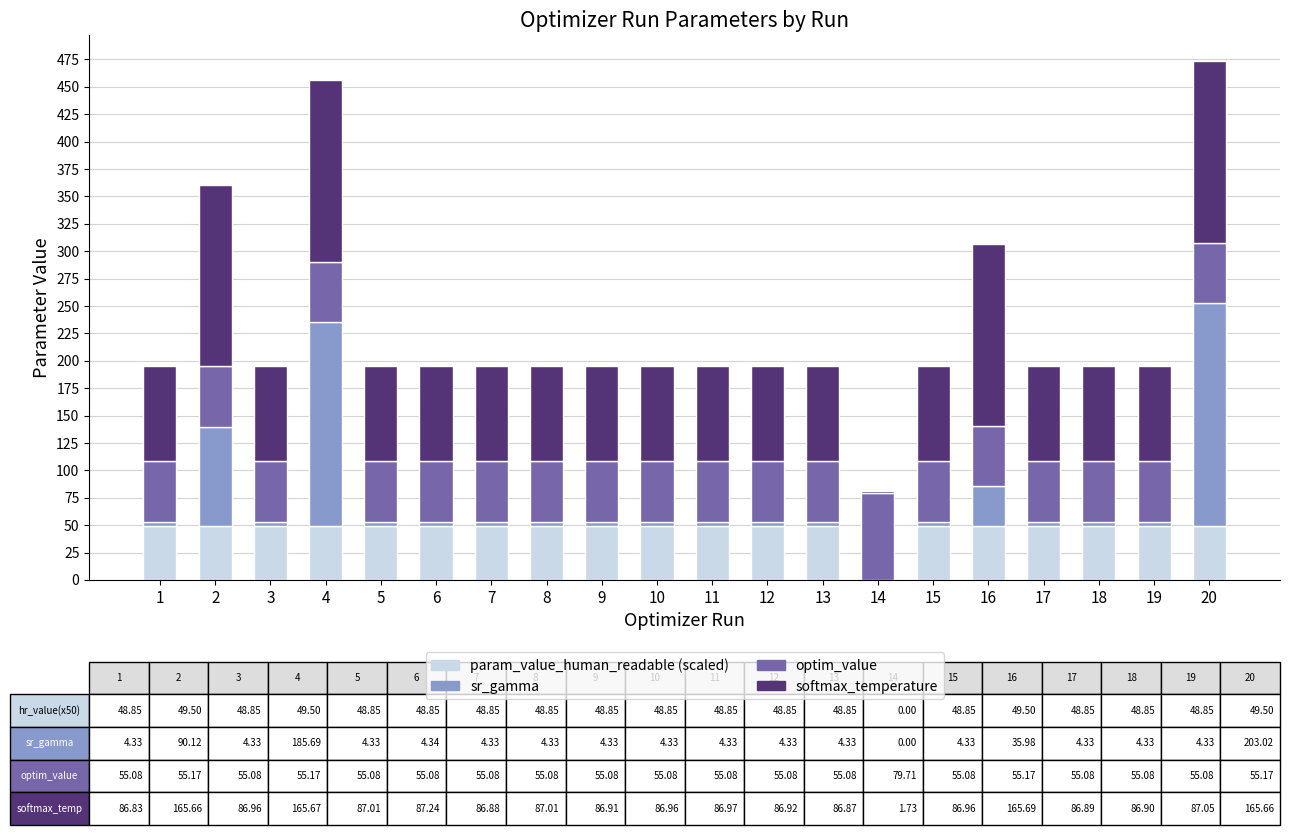

What is the maximum value for param_value_human_readable (scaled)?

49.5